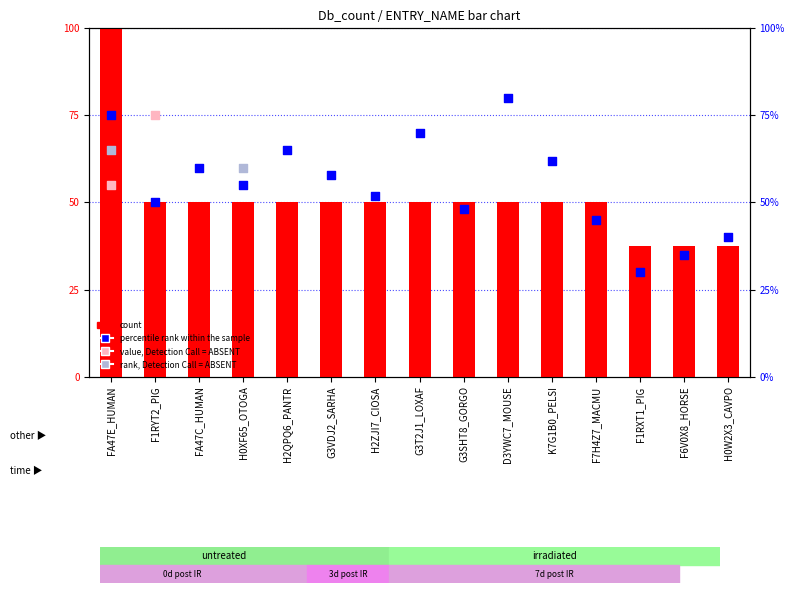

What is the change in value from H0XF65_OTOGA to H0W2X3_CAVPO?

-12.5